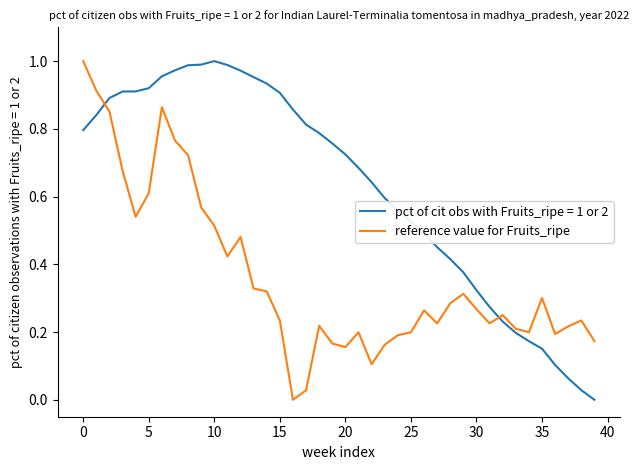

Which series ends up on top after the final intersection of reference value for Fruits_ripe and pct of cit obs with Fruits_ripe = 1 or 2?

reference value for Fruits_ripe